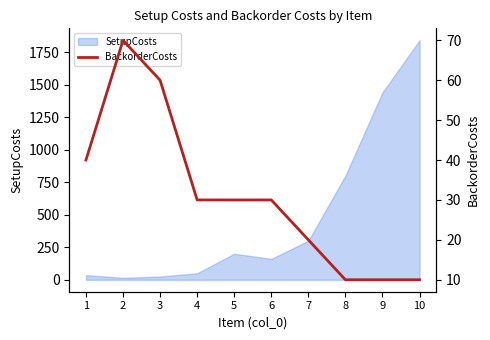

What is the approximate value at 8, to the nearest 10?

10